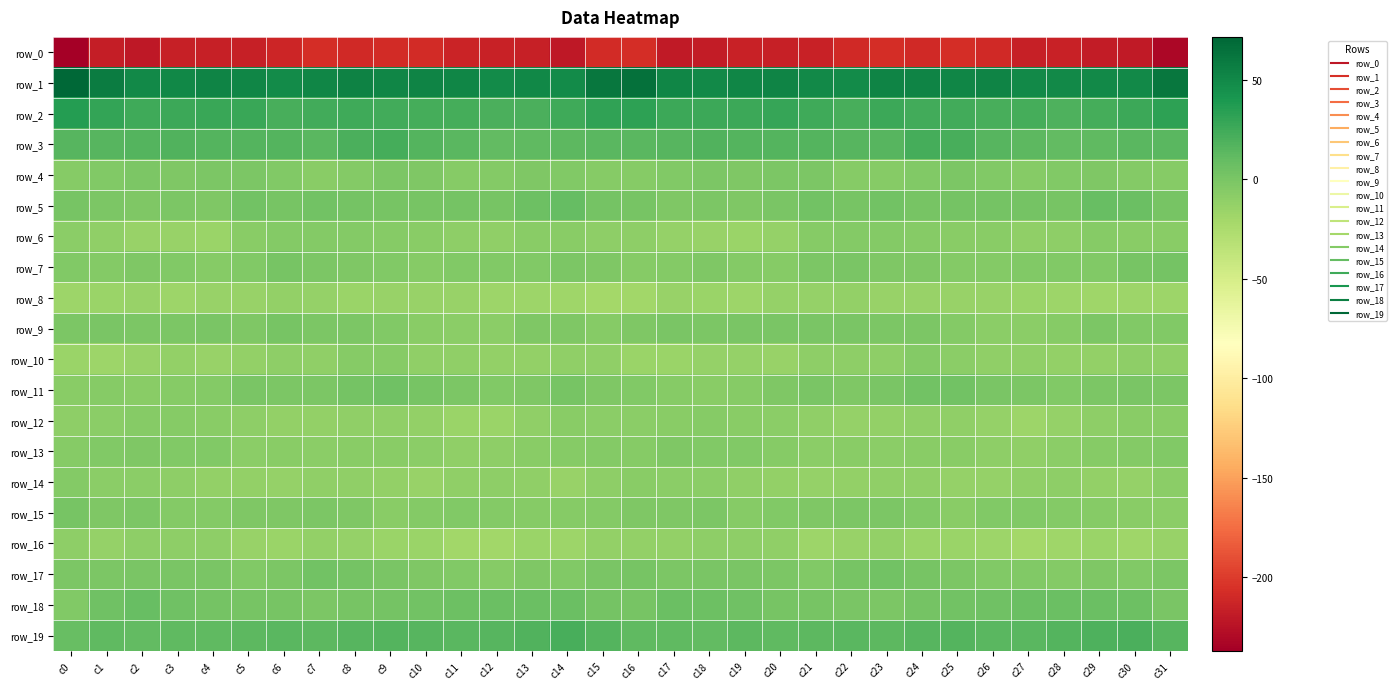

Which series changed the most between c14 and c20?

row_5